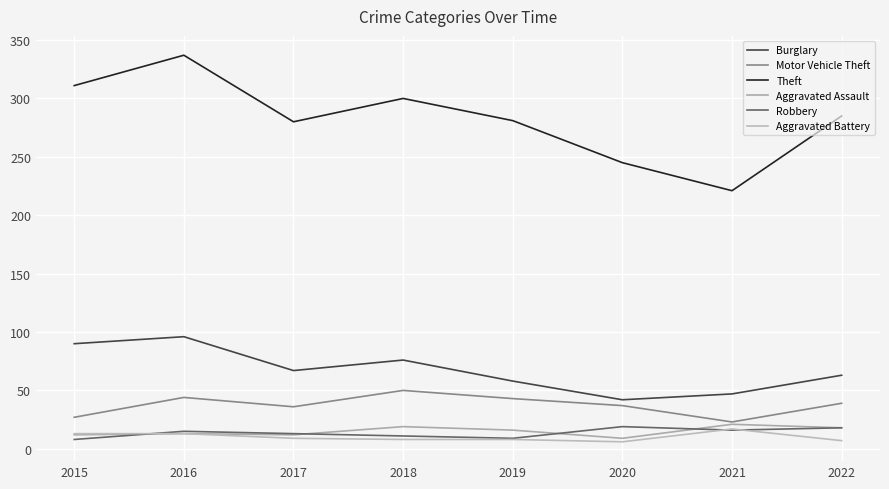

Rank the series at 2019 from lowest to highest value.

Aggravated Battery, Robbery, Aggravated Assault, Motor Vehicle Theft, Burglary, Theft